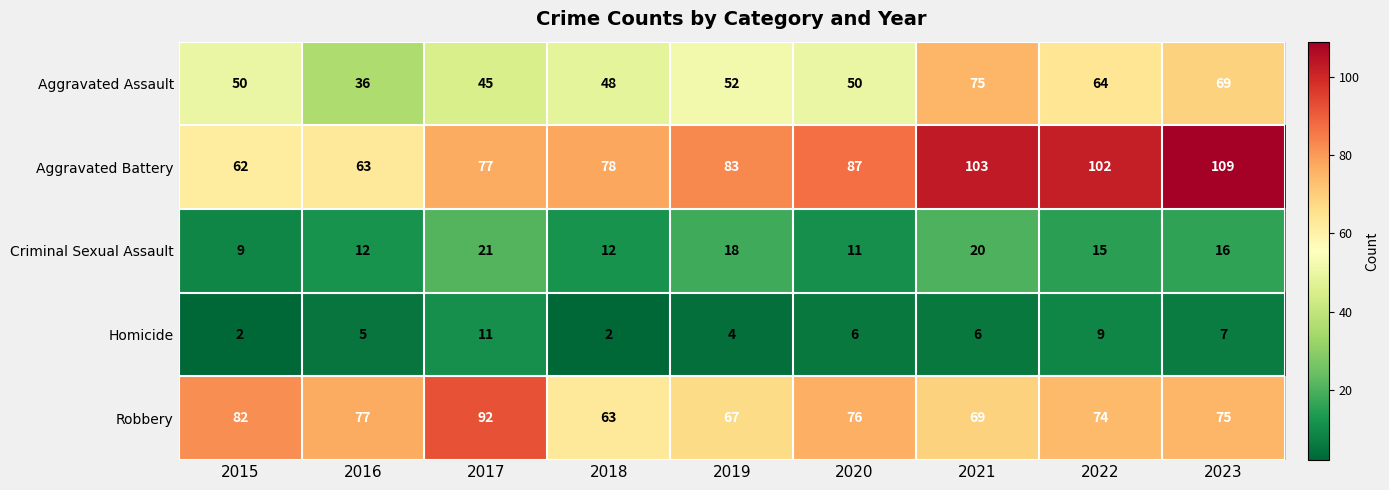

The value of Aggravated Assault at 2021 is 75. True or false?

True